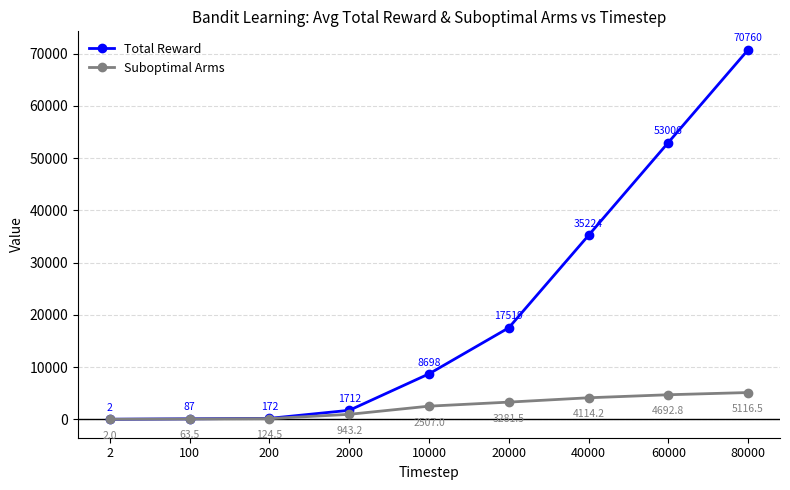

Rank the series by their maximum value, from lowest to highest.

Suboptimal Arms, Total Reward